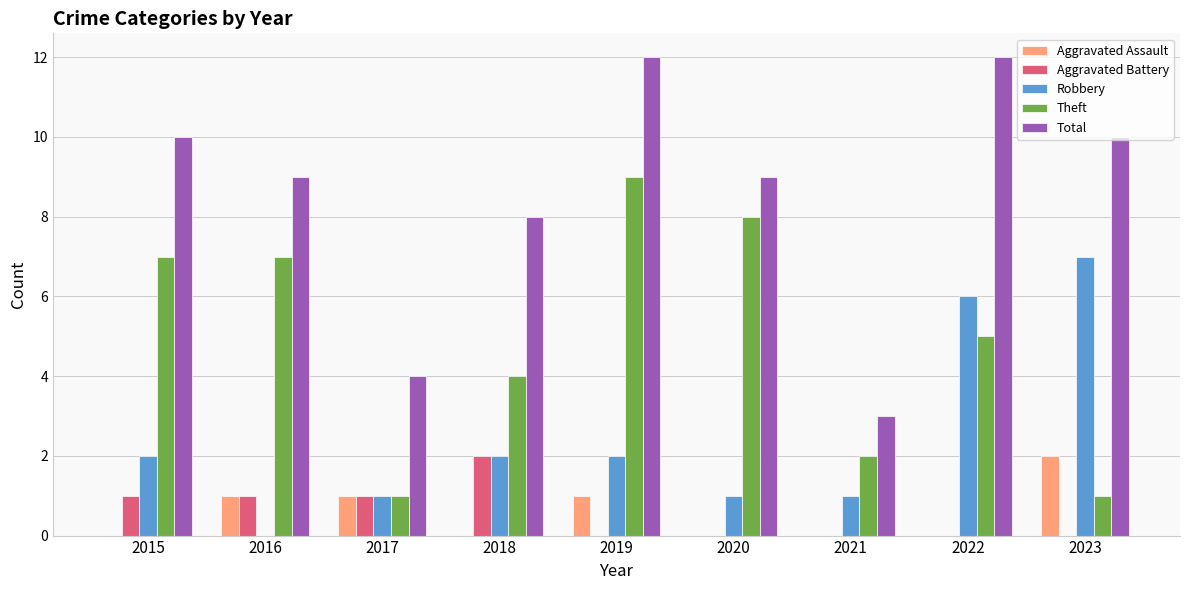

Between 2017 and 2020, which series saw the biggest shift?

Theft